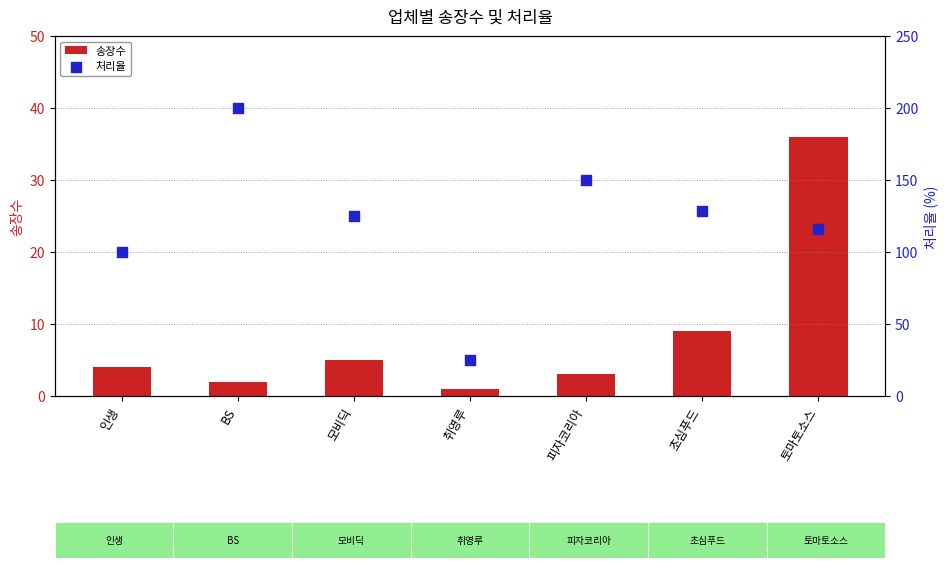

What is the total value across all series at 모비딕?

130.0